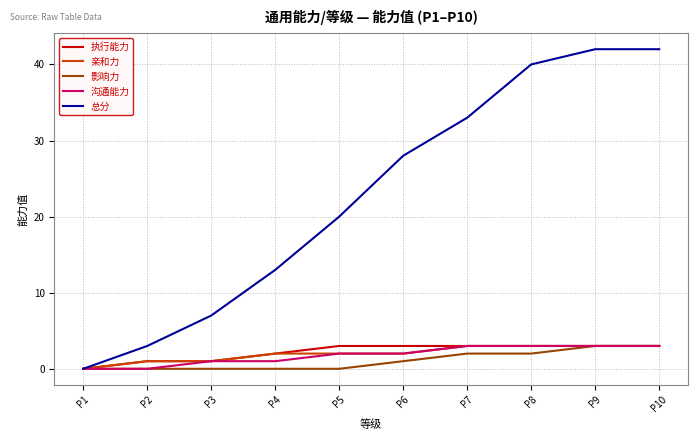

How many series are shown in this chart?

5